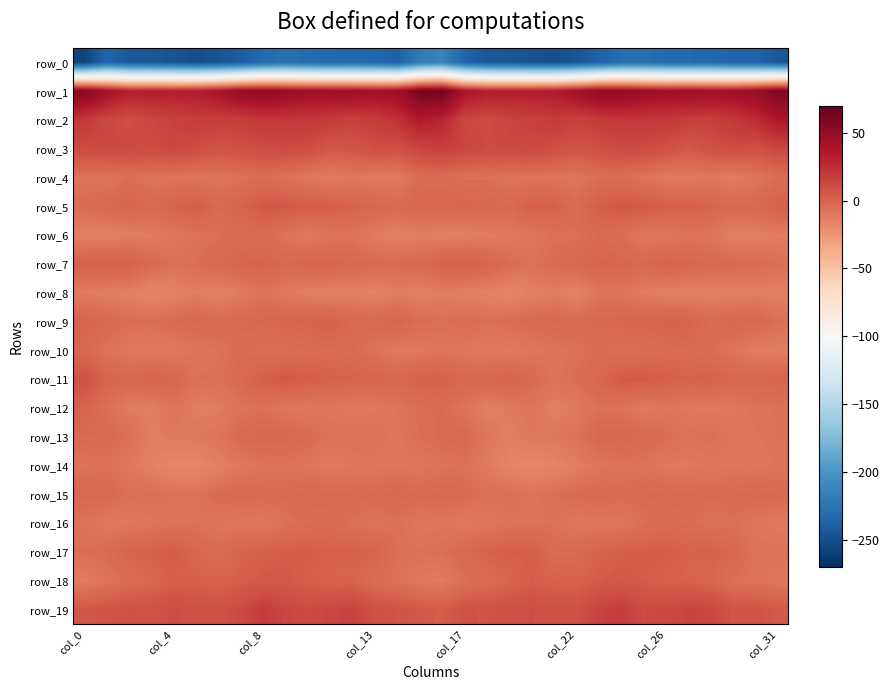

Reading left to right, list all the values displayed in this chart.

row_0: -257.7	-234.7	-243.6	-245.0	-246.8	-249.6	-247.0	-240.6	-232.3	-228.4	-231.2	-232.9	-233.0	-233.9	-238.1	-219.4	-213.7	-235.8	-244.0	-245.7	-247.7	-249.7	-245.4	-237.2	-230.0	-229.1	-232.4	-232.8	-233.2	-235.9	-236.0	-243.6
row_1: 57.8	43.5	32.4	33.9	32.7	34.0	40.2	49.7	52.1	48.2	45.5	45.3	45.3	43.8	46.1	62.4	64.6	40.0	33.4	33.4	33.1	35.1	43.3	51.9	50.8	46.9	44.6	46.2	44.1	44.4	49.0	59.1
row_2: 19.7	12.8	9.6	12.7	14.7	17.9	16.8	17.1	20.1	20.6	20.3	18.7	15.8	17.9	22.8	34.8	29.7	12.8	10.9	13.8	15.5	18.5	15.3	18.6	20.5	20.6	19.8	17.5	15.9	20.1	26.0	36.7
row_3: 10.8	12.0	12.0	10.9	13.1	10.8	7.9	9.0	10.5	11.1	10.3	5.3	6.5	10.1	8.5	13.9	16.5	14.1	11.3	11.9	12.7	9.9	7.0	9.6	11.2	11.2	8.7	4.2	8.5	10.3	8.6	12.9
row_4: -7.7	-8.8	-5.6	-8.1	-7.9	-9.2	-8.8	-7.3	-4.3	-7.4	-10.2	-12.3	-9.9	-11.5	-11.2	-4.4	-4.1	-6.3	-6.1	-8.1	-8.4	-8.6	-9.6	-5.7	-4.9	-8.3	-11.7	-11.4	-10.0	-12.0	-9.1	-4.8
row_5: -4.3	-2.3	0.4	-3.1	0.4	3.6	-2.6	0.4	4.9	5.4	3.0	2.8	0.4	-1.5	-3.4	-0.8	-0.8	-0.2	-0.6	-2.7	2.7	1.7	-3.5	2.8	5.4	4.6	2.8	2.0	-0.1	-2.9	-2.1	1.8
row_6: -13.9	-13.8	-12.5	-11.5	-10.0	-7.3	-6.3	-3.8	-3.6	-8.0	-10.9	-8.2	-7.6	-11.6	-13.5	-12.0	-13.3	-13.2	-12.0	-11.0	-9.3	-6.6	-6.3	-2.8	-5.1	-9.9	-10.0	-7.7	-8.6	-13.1	-12.7	-11.9
row_7: 1.4	1.9	1.8	-3.3	-6.2	-5.8	-2.2	-0.4	0.3	-2.1	-0.1	0.2	-2.1	-3.6	-3.9	-3.0	1.3	2.6	0.1	-4.4	-7.1	-4.1	-1.9	0.4	-0.7	-2.1	0.8	-0.8	-3.0	-3.4	-4.4	-5.9
row_8: -11.3	-12.7	-13.2	-16.8	-14.9	-11.3	-14.5	-11.1	-7.3	-10.7	-12.8	-13.9	-13.1	-14.5	-11.8	-13.3	-12.0	-12.9	-14.3	-16.9	-13.2	-11.6	-15.0	-8.7	-8.4	-11.5	-13.7	-13.4	-14.1	-13.3	-12.2	-13.4
row_9: 0.3	-2.4	-5.0	-5.3	-4.0	-2.3	-3.7	-2.3	-1.0	-0.2	0.4	1.6	-1.9	-3.0	-0.1	-4.8	-6.0	-4.2	-5.6	-4.8	-3.4	-2.4	-4.1	-1.7	-0.6	-0.1	1.1	0.7	-3.2	-1.6	-1.3	-6.3
row_10: -2.1	-7.4	-10.7	-11.3	-10.9	-8.2	-7.3	-4.6	-5.7	-5.8	-4.5	-3.3	-4.3	-7.2	-10.9	-10.4	-8.7	-9.9	-11.0	-11.5	-9.6	-8.0	-6.6	-4.8	-5.8	-5.6	-3.8	-3.4	-5.2	-8.3	-12.5	-12.1
row_11: 7.7	0.4	-1.4	1.0	-1.2	-6.9	-6.5	-2.6	2.4	5.1	3.0	1.5	1.2	0.0	-1.5	1.8	1.8	-1.5	-0.5	1.1	-3.3	-8.0	-5.0	-1.2	4.4	4.2	2.5	1.0	1.5	-1.1	-1.2	0.0
row_12: 0.6	-5.8	-11.5	-12.4	-8.1	-11.9	-11.6	-8.0	-6.5	-9.5	-10.4	-9.2	-11.2	-10.1	-8.2	-5.2	-4.2	-7.8	-13.0	-10.4	-8.7	-12.7	-10.7	-6.5	-7.2	-11.1	-9.0	-10.3	-10.3	-10.1	-7.4	-6.9
row_13: -3.1	-3.0	-6.1	-11.7	-10.4	-9.9	-8.4	-3.4	-0.9	-1.8	-3.5	-7.2	-6.8	-7.1	-9.3	-5.5	-3.8	-2.7	-8.6	-12.2	-9.7	-9.4	-7.6	-1.8	-0.9	-2.7	-4.5	-7.6	-6.0	-8.8	-8.8	-6.8
row_14: -7.6	-6.5	-10.0	-13.9	-17.9	-17.3	-13.2	-10.0	-7.9	-7.5	-9.0	-11.2	-9.7	-9.0	-9.3	-9.6	-7.6	-7.1	-10.9	-16.4	-17.8	-16.0	-12.2	-9.0	-7.8	-7.6	-10.5	-10.3	-9.7	-8.8	-10.1	-8.1
row_15: -1.8	-2.5	-6.2	-5.4	-7.1	-7.5	-4.2	-2.9	-3.9	-3.8	-1.8	-2.0	-2.9	-4.3	-1.1	-3.2	-2.2	-3.6	-6.1	-5.6	-7.9	-5.9	-4.4	-2.6	-4.5	-2.9	-1.9	-2.1	-3.7	-3.1	-1.8	-2.9
row_16: -7.4	-10.5	-10.3	-9.1	-7.4	-7.1	-8.6	-9.6	-10.3	-7.0	-4.8	-3.9	-6.4	-7.9	-6.5	-9.6	-9.2	-10.5	-9.8	-8.0	-7.4	-7.0	-10.1	-9.8	-9.5	-6.1	-3.9	-4.9	-7.6	-6.5	-9.0	-10.9
row_17: -5.4	-4.3	0.3	1.8	3.4	-1.0	-4.5	-0.4	2.0	2.5	3.0	1.7	1.8	-0.1	-5.7	-6.8	-5.9	-2.4	1.3	2.4	3.0	-3.7	-3.5	0.7	2.3	2.4	3.2	1.0	1.7	-1.8	-7.7	-7.2
row_18: -11.7	-8.1	-4.5	-1.7	1.7	1.6	0.3	2.3	4.5	4.6	1.6	0.3	0.3	-4.9	-6.9	-10.7	-11.6	-6.5	-3.8	-0.4	2.4	0.9	0.3	3.4	4.9	3.3	0.9	0.7	-1.4	-6.3	-7.9	-9.6
row_19: 5.0	7.2	8.5	7.6	10.9	8.7	8.4	12.2	17.9	13.6	11.5	13.5	15.2	8.7	7.5	4.7	3.0	7.8	7.5	9.0	10.4	8.3	8.7	14.9	17.6	11.5	12.4	14.5	13.6	6.7	7.5	4.3